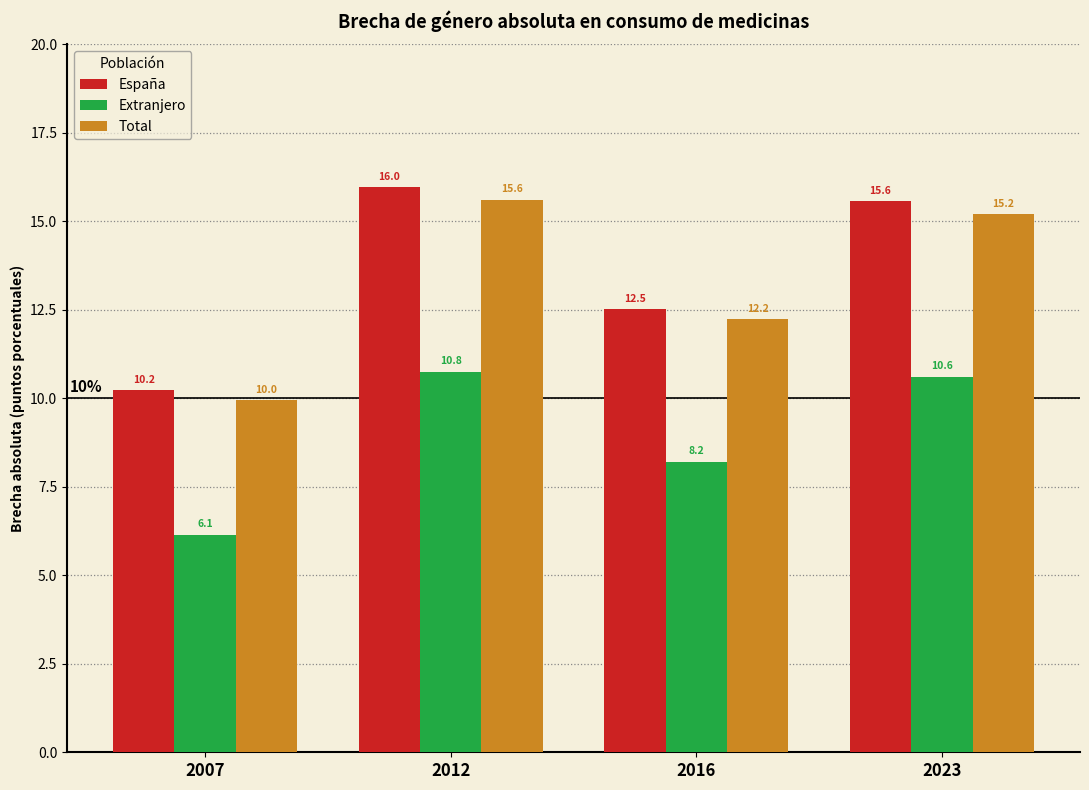

The Total series shows 15.6 at 2012. True or false?

True